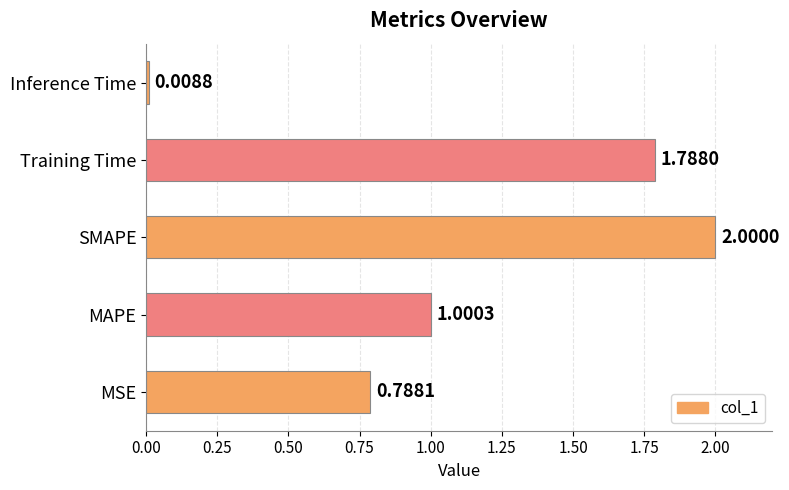

What is the sum of all values?

5.6